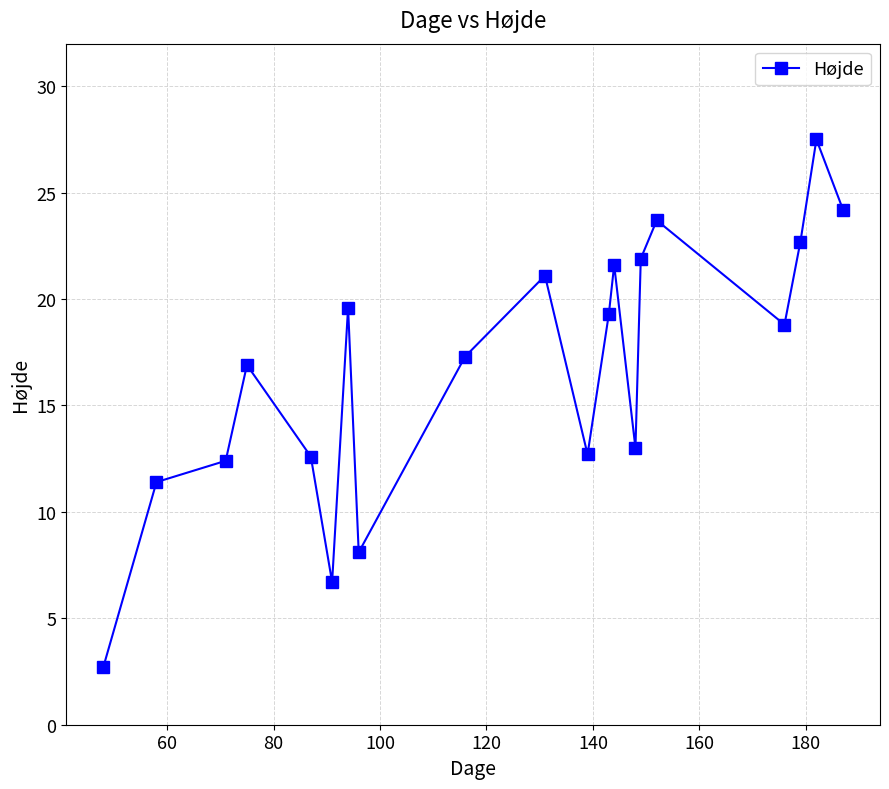

What is the difference between the maximum and second lowest values?

20.8